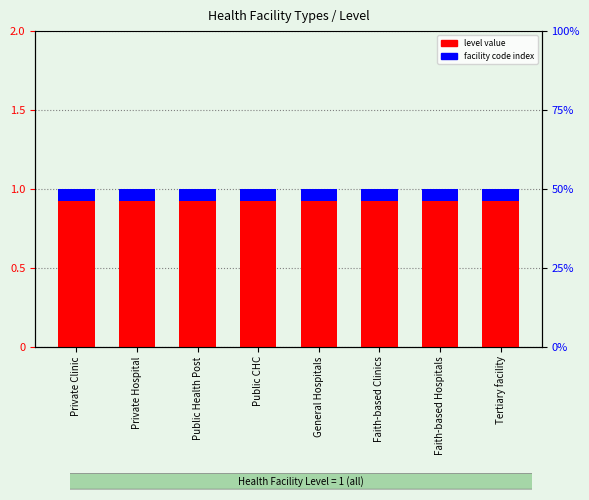

Is it true that facility code index equals 0.0 at Private Hospital?

False